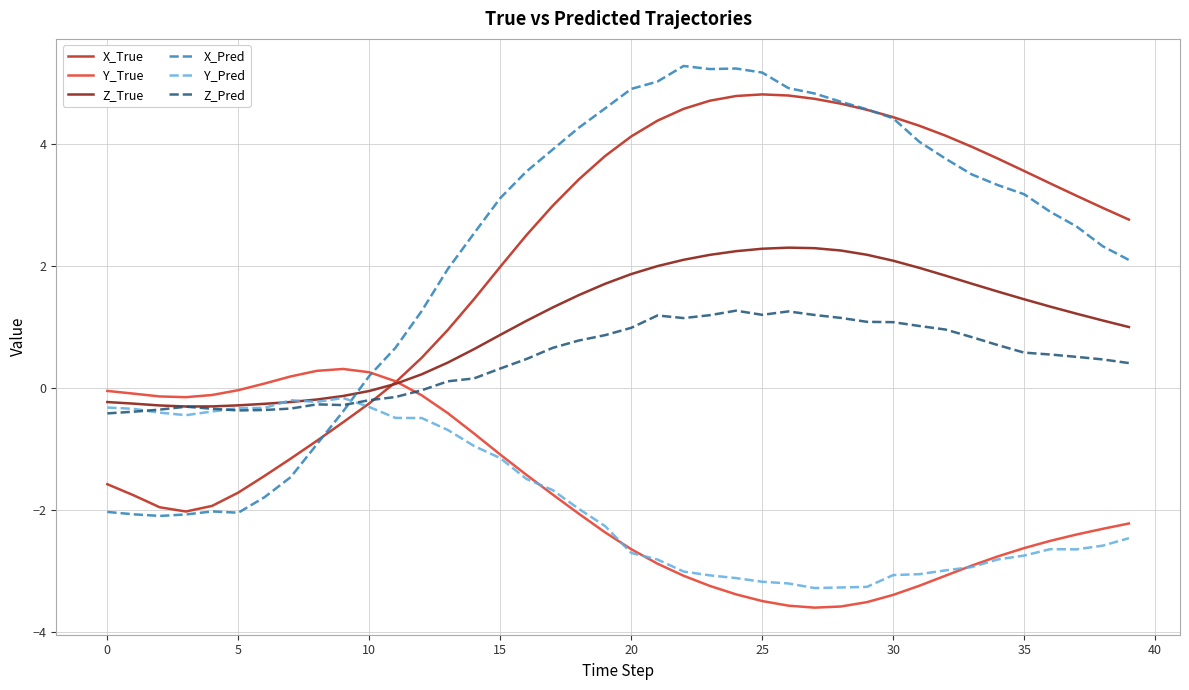

What is the maximum value for Y_True?

0.3